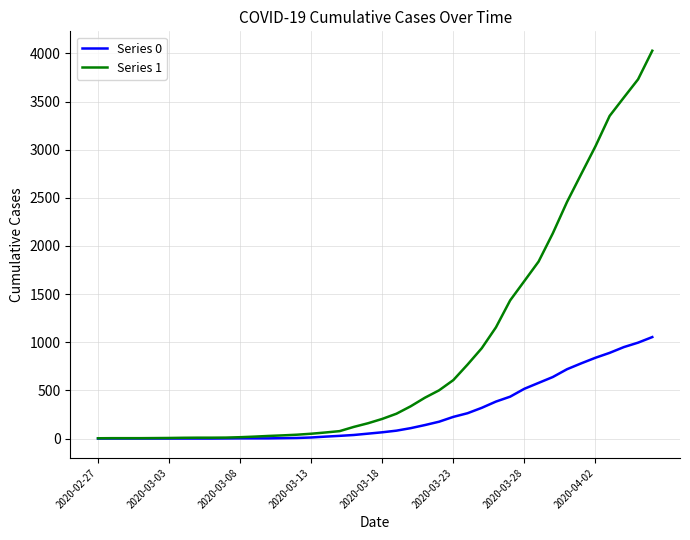

Which series has the largest range (max minus min)?

Series 1